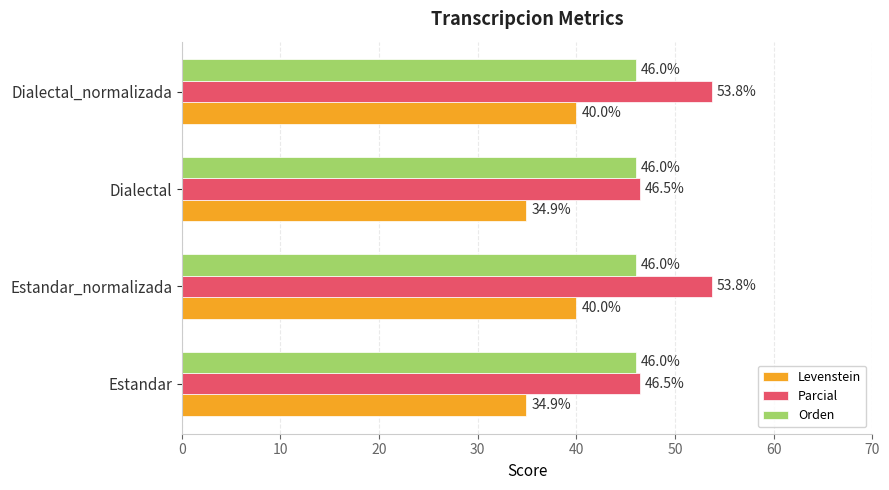

Which series has the largest total across all categories?

Parcial